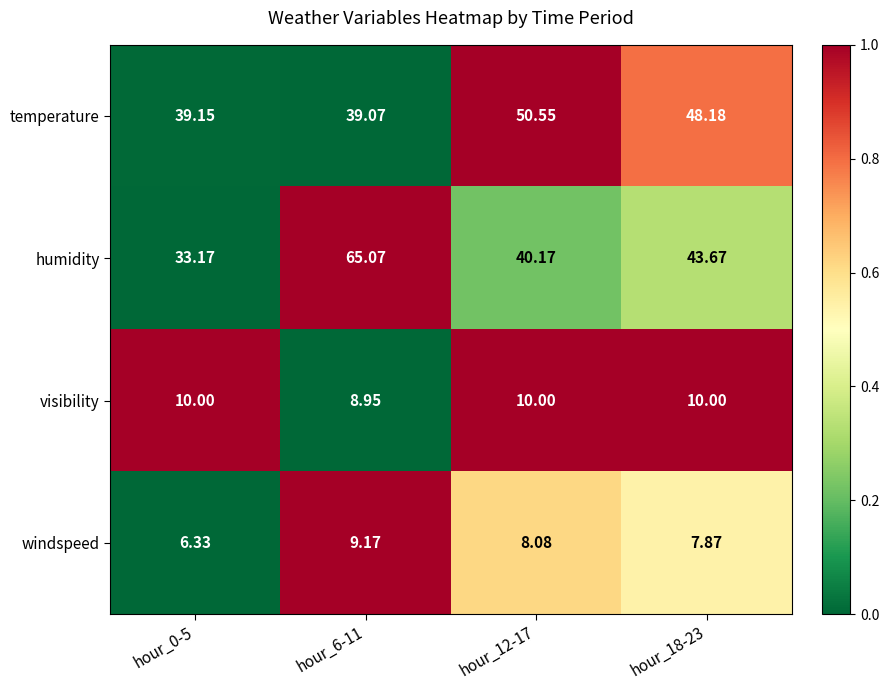

Rank the series by their maximum value, from highest to lowest.

humidity, temperature, visibility, windspeed